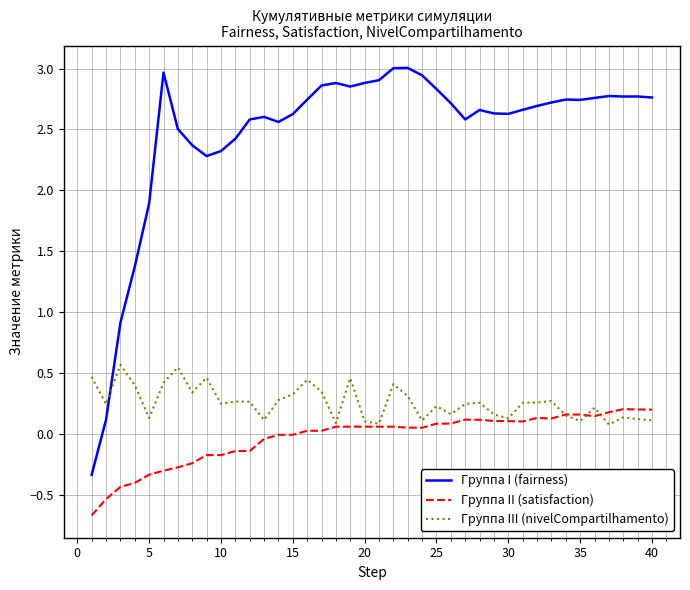

True or false: Группа I (fairness) and Группа II (satisfaction) intersect in this chart.

False